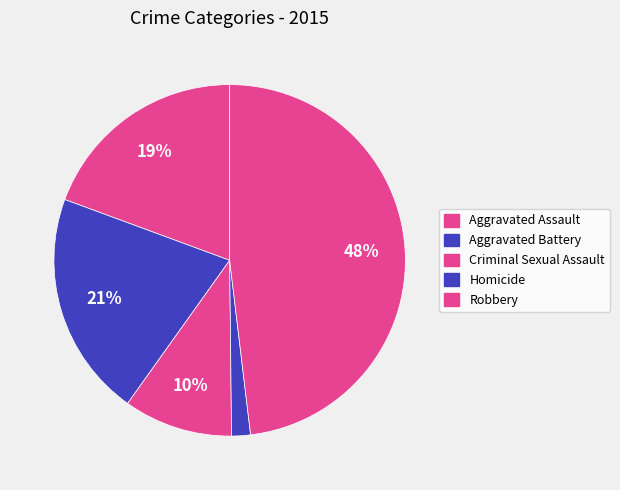

What portion of the pie excludes Criminal Sexual Assault?

90.0%